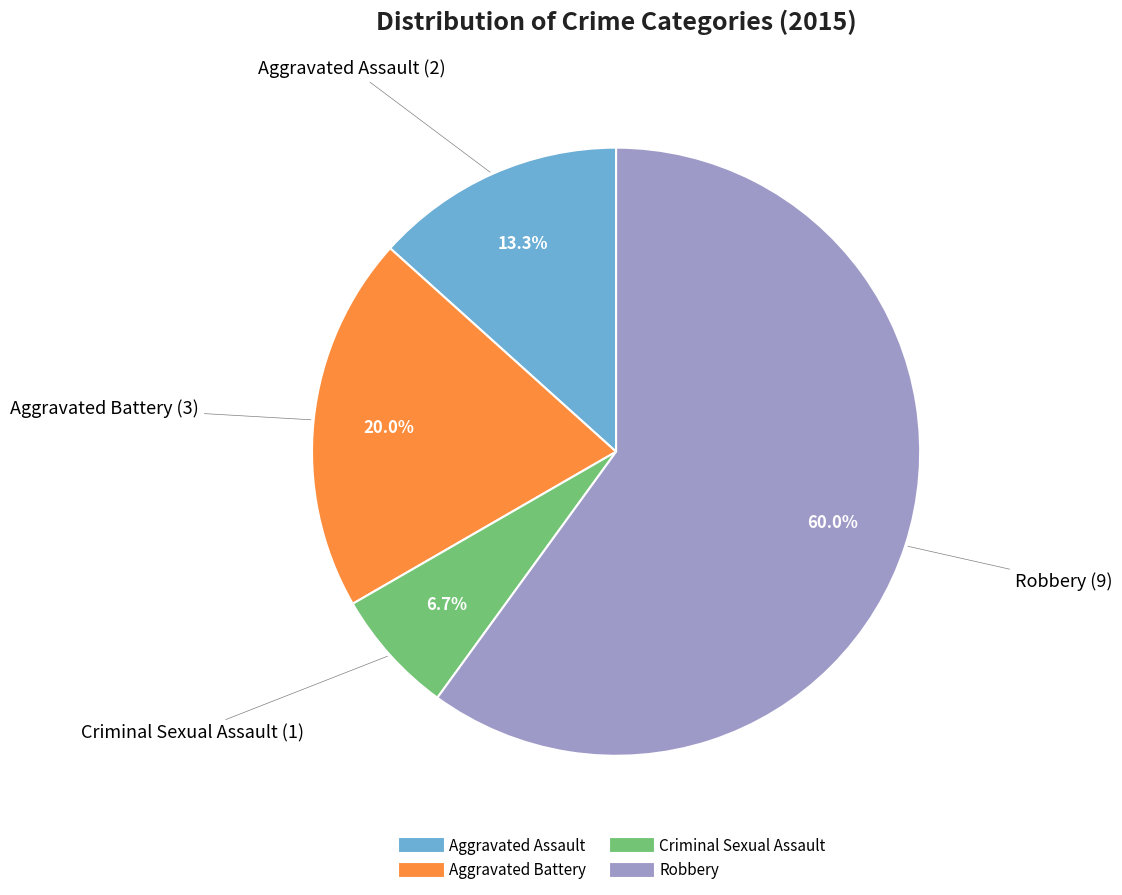

The Aggravated Battery slice represents 20% of the pie. True or false?

True